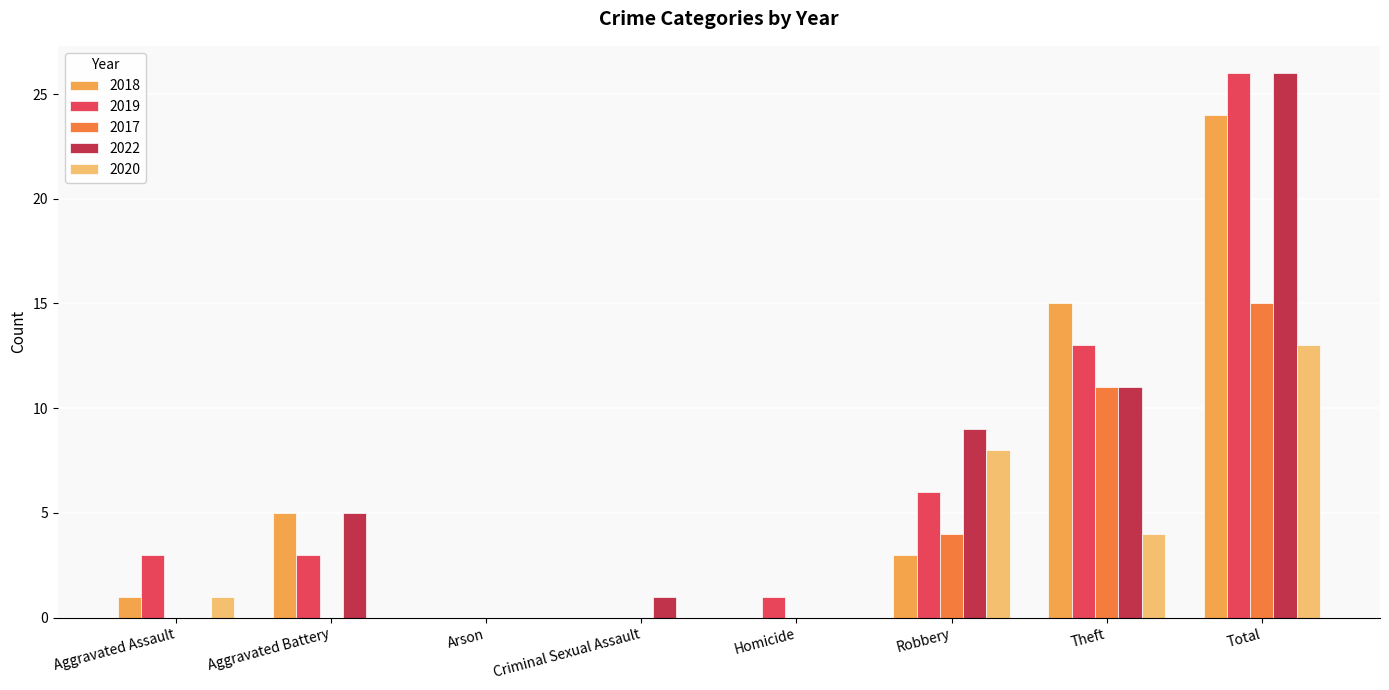

At which category does the chart reach its peak across all series?

Total